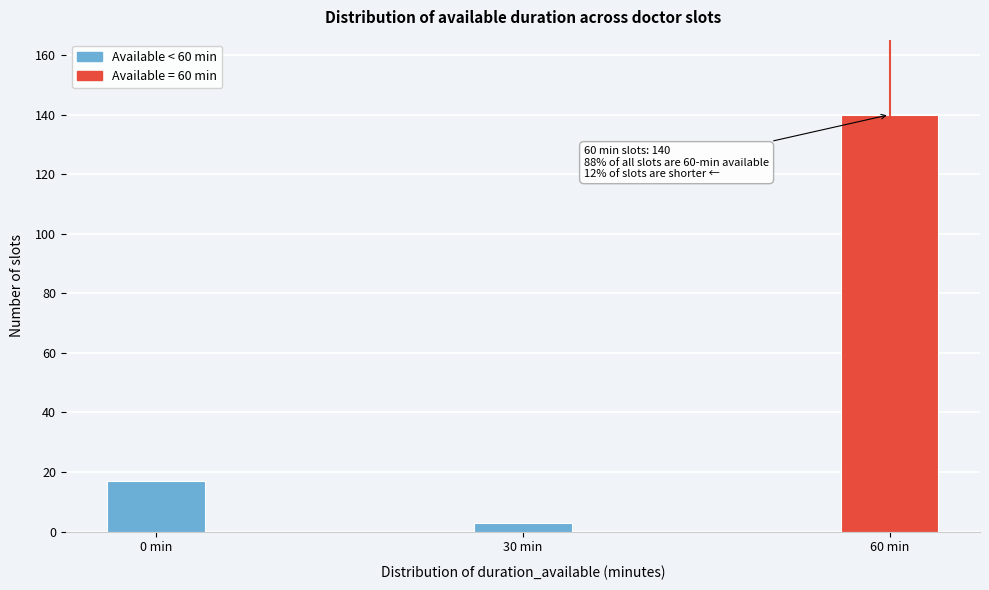

Reading left to right, transcribe all the data shown in this chart.

0 min=17	30 min=3	60 min=140